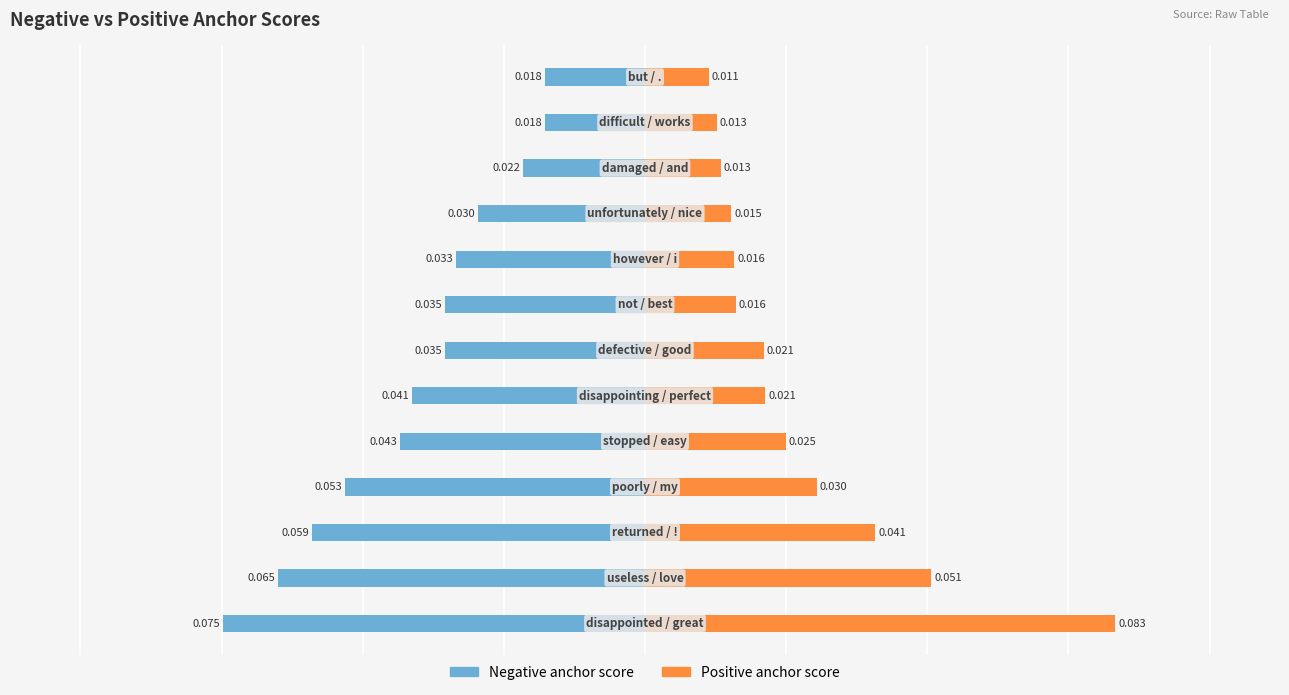

True or false: Positive anchor score has a value of 0.0 at 3.

False